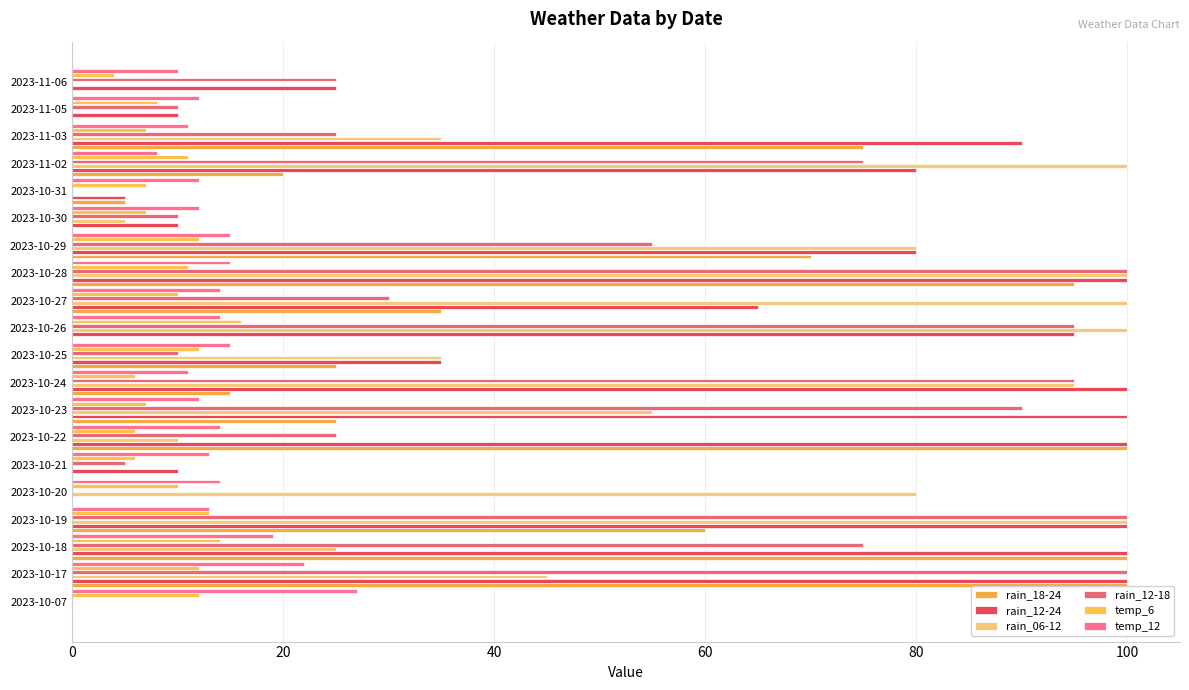

Count the number of data series in this chart.

6